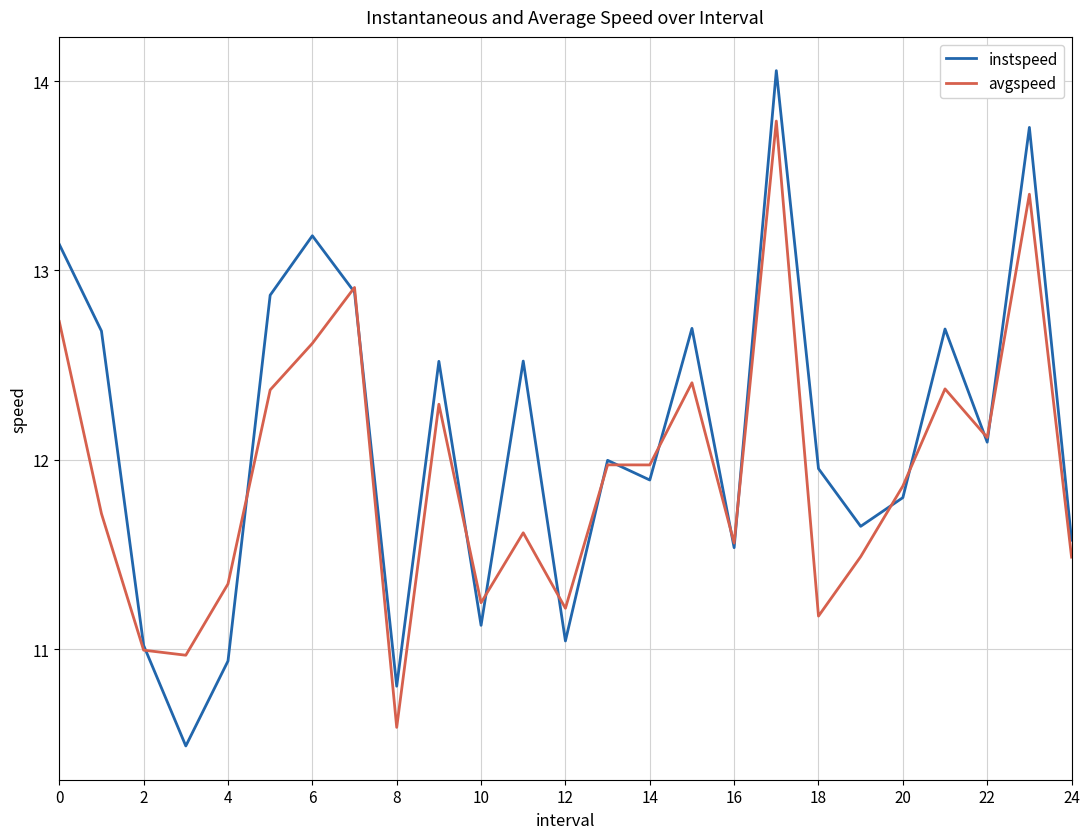

Rank the series by their average value, from lowest to highest.

avgspeed, instspeed